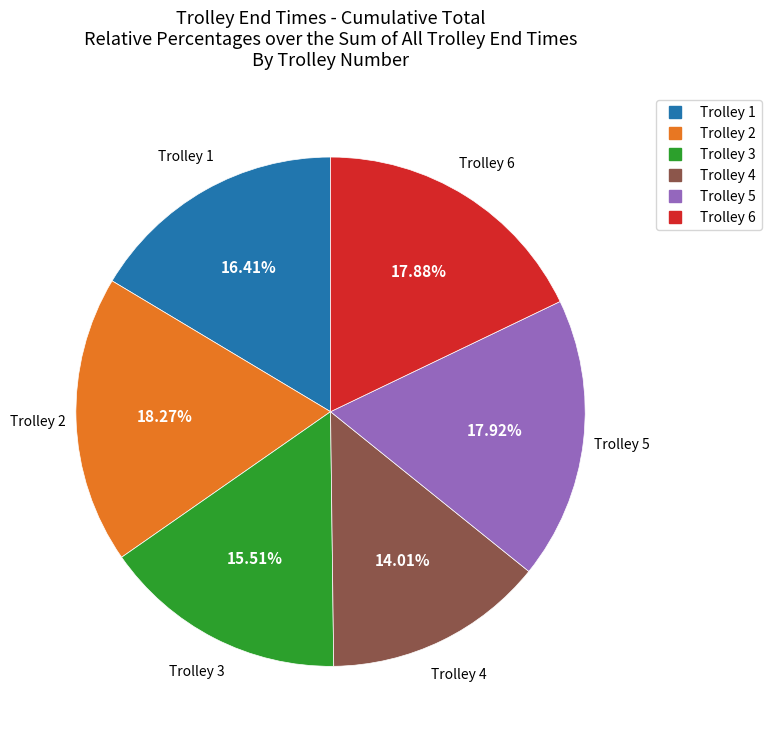

Is there any slice that represents more than half of the pie?

No